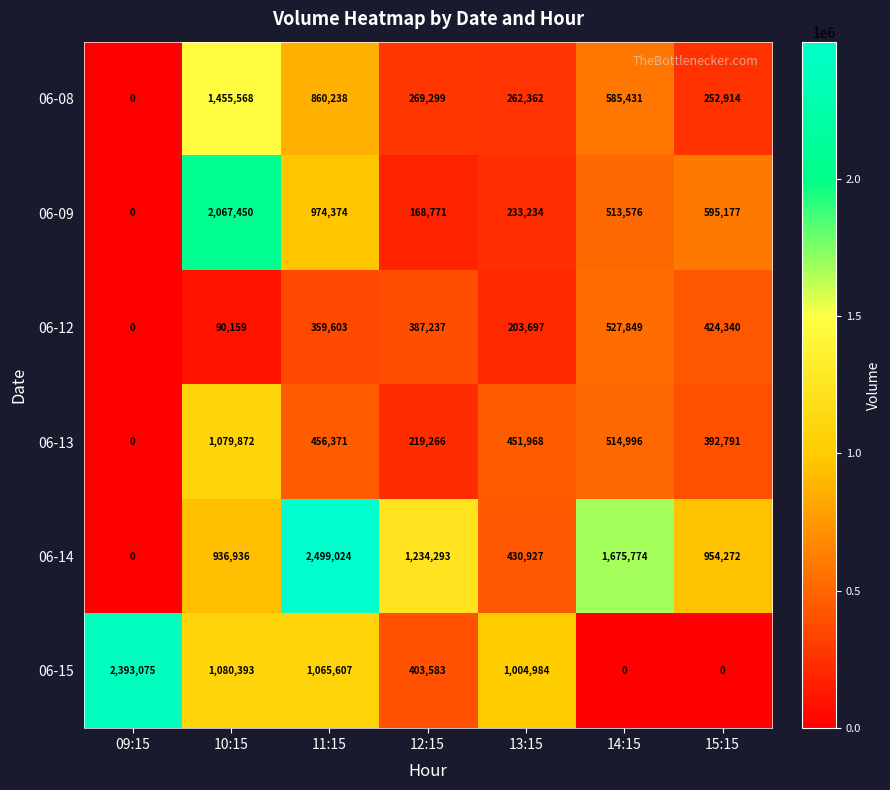

At which category is the sum across all series the highest?

10:15